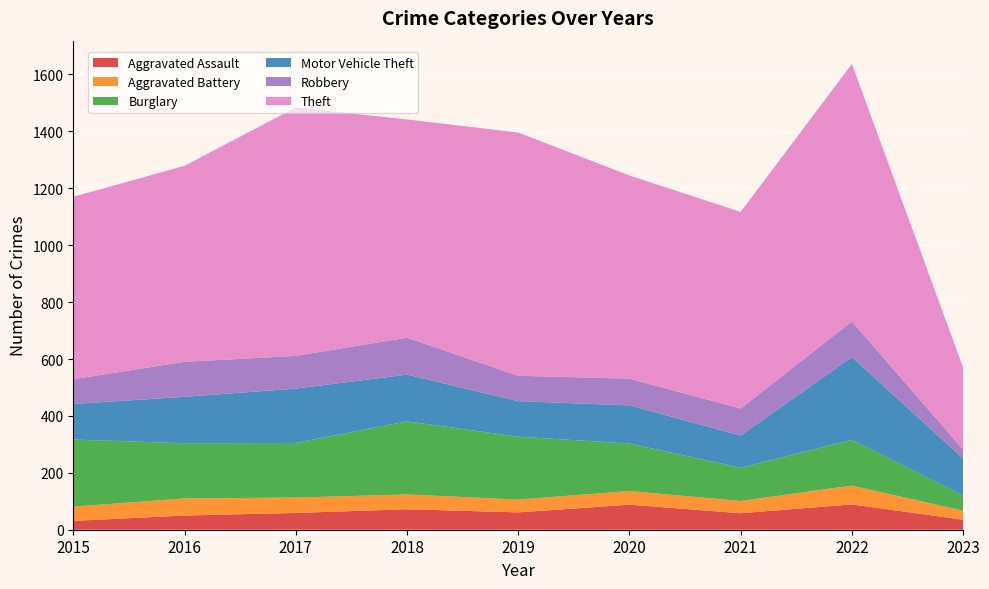

Reading left to right, transcribe all the data shown in this chart.

Aggravated Assault: 31	50	59	72	61	88	58	89	35
Aggravated Battery: 50	60	54	52	45	48	43	66	32
Burglary: 236	194	192	257	221	167	117	161	54
Motor Vehicle Theft: 125	163	191	164	125	134	113	291	129
Robbery: 87	123	115	130	89	94	95	125	32
Theft: 641	689	873	767	855	714	691	905	288